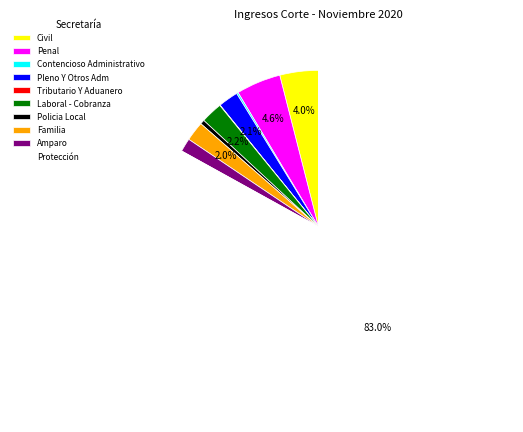

To the nearest percent, what is the difference between the largest and smallest slice percentages?

83%